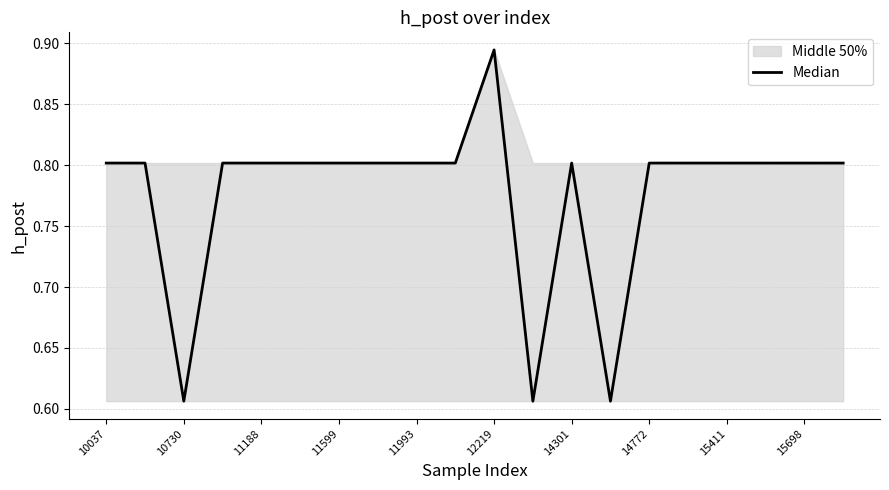

What is the maximum value shown in the chart?

0.9